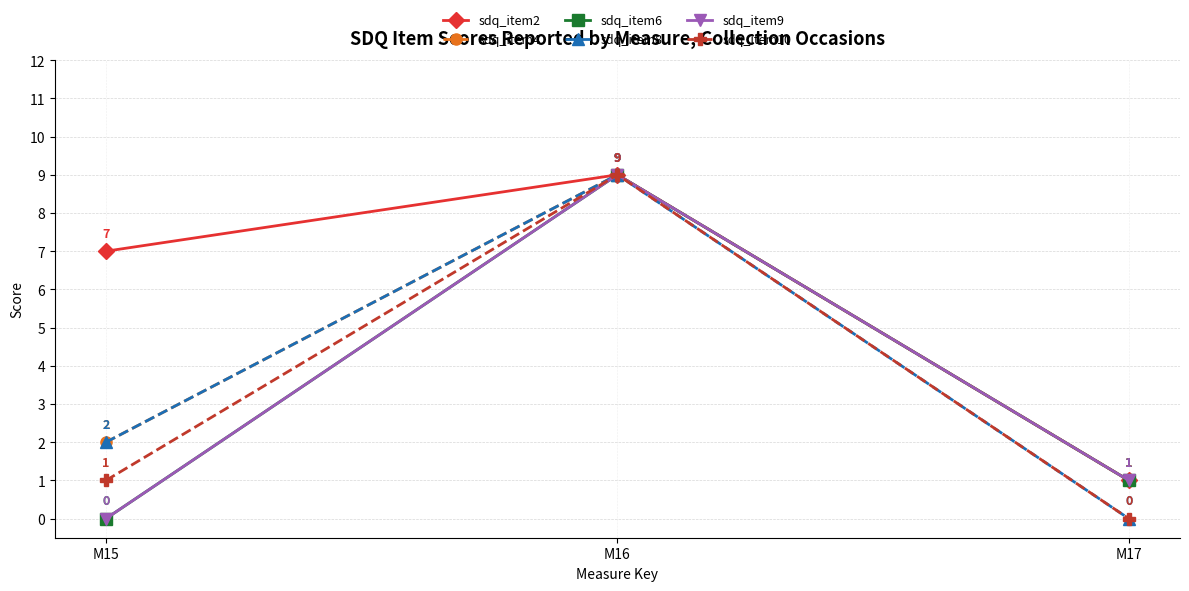

Is this an area chart (filled region under the line)?

No